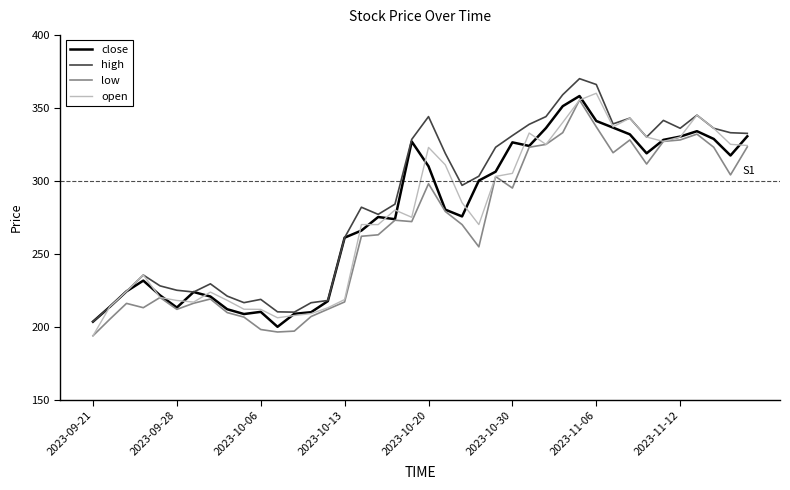

In close, how many points are lower than both neighbors (excluding endpoints)?

8